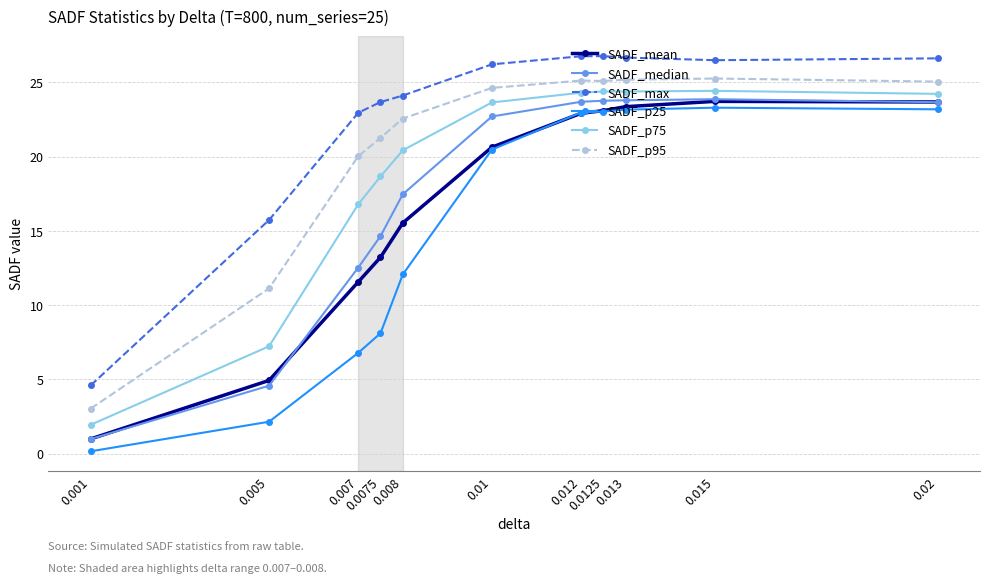

At which label does SADF_median first exceed 22?

0.01